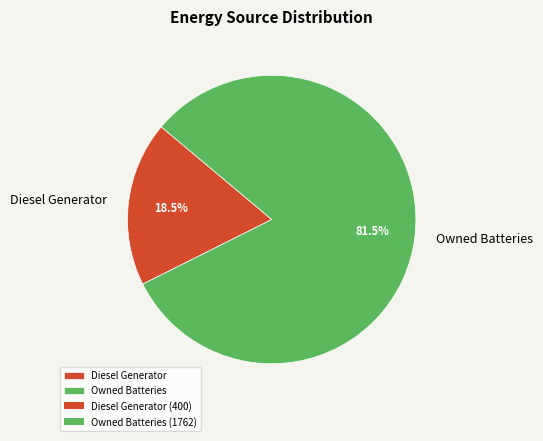

How many segments does this pie chart have?

2